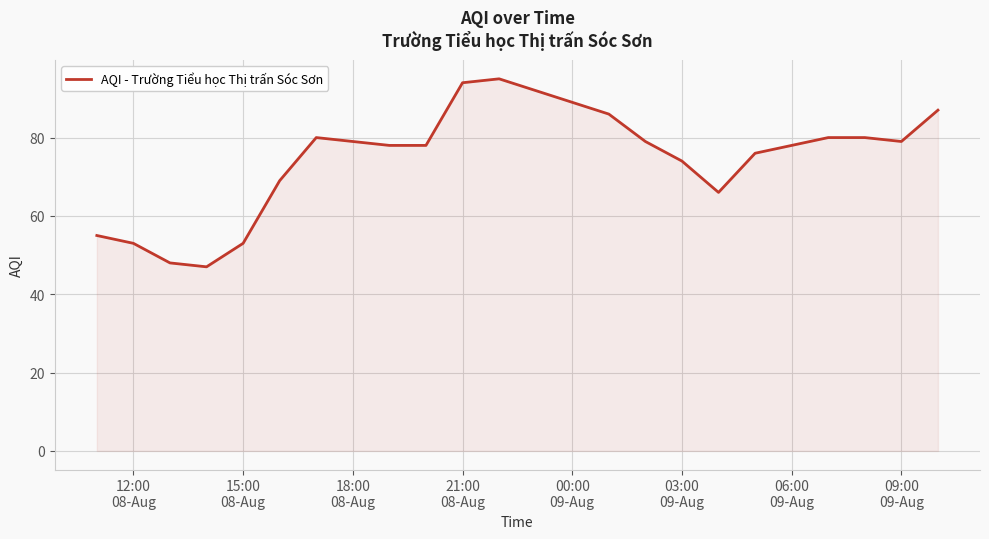

Does the chart display data point markers on the line(s)?

No